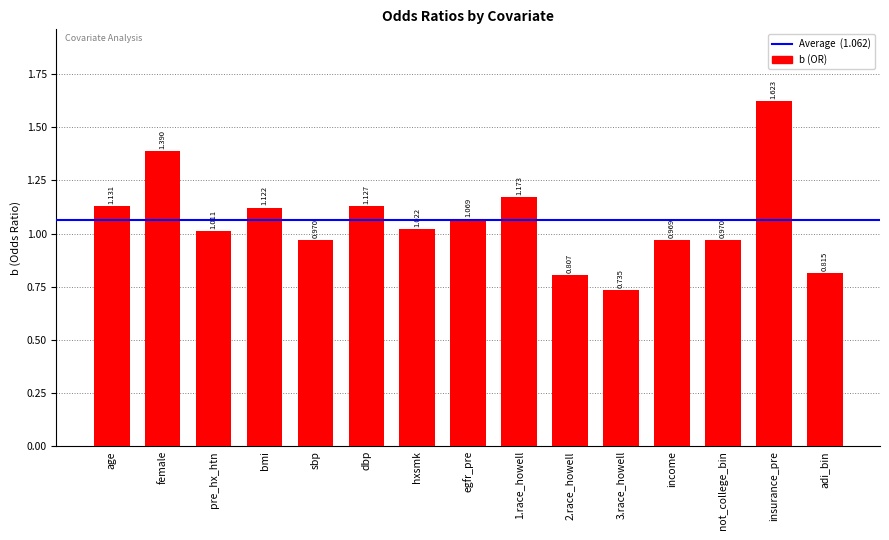

Is it true that the value at pre_hx_htn is 0.5?

False